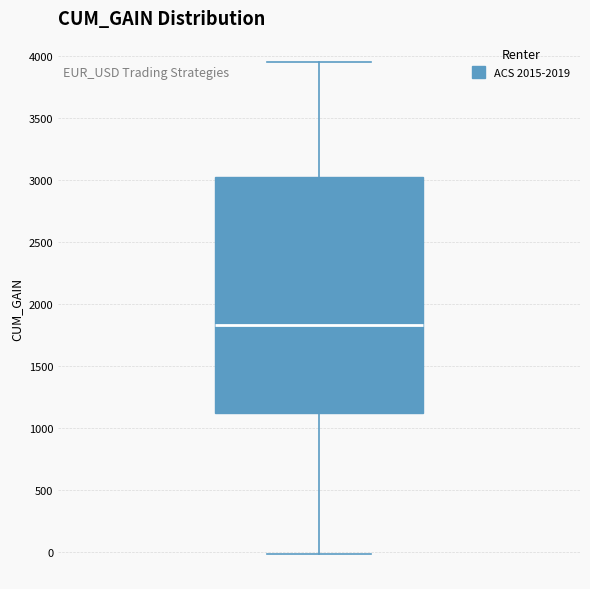

Transcribe this box plot: give where the median line is, the range the box spans, and where the two whiskers end, as read against the y-axis. The values are not printed on the chart, so give them approximately, as read against the axis.

median 1850, box 1150 to 3050, whiskers 0 to 3950